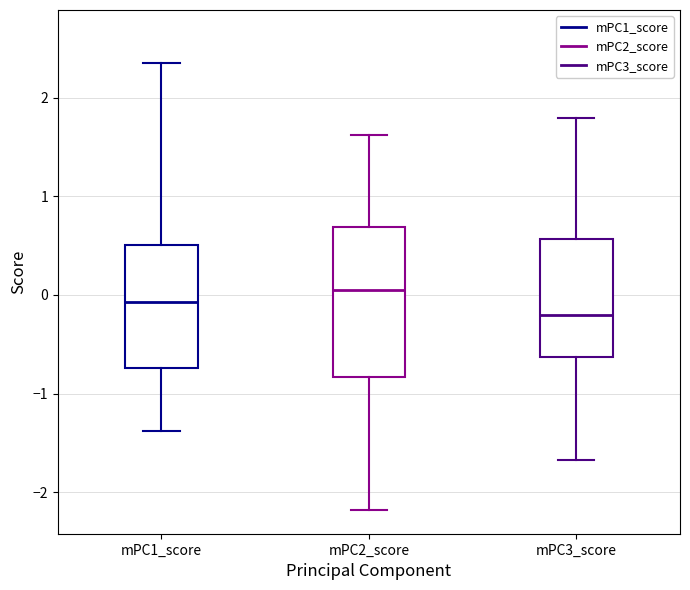

Reading left to right, transcribe this box plot: for each box, give where its median line is, the range the box spans, and where its two whiskers end, as read against the y-axis. The values are not printed on the chart, so give them approximately, as read against the axis.

mPC1_score: median -0.1, box -0.7 to 0.5, whiskers -1.4 to 2.3
mPC2_score: median 0.1, box -0.8 to 0.7, whiskers -2.2 to 1.6
mPC3_score: median -0.2, box -0.6 to 0.6, whiskers -1.7 to 1.8